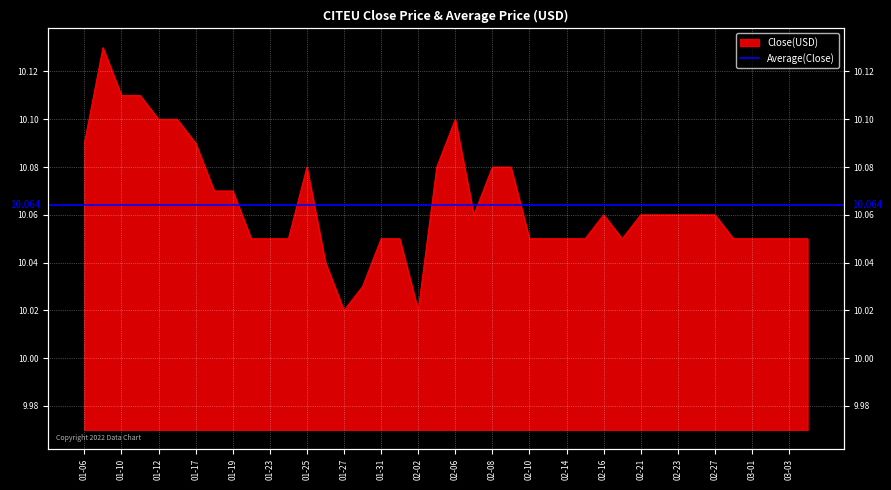

What is the label of the 18th point from the right?

02-08